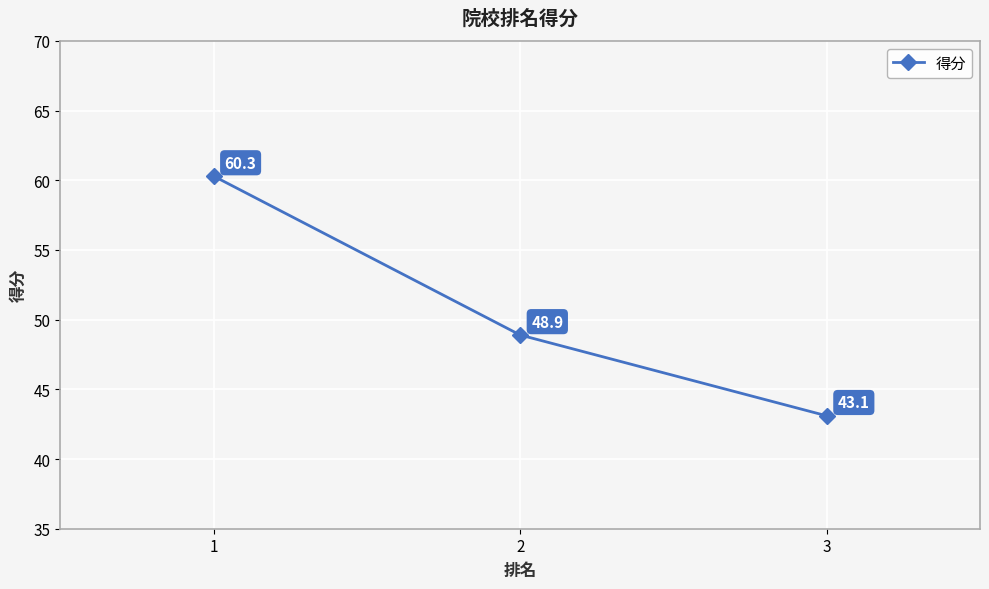

Which has a higher value, 3 or 1?

1